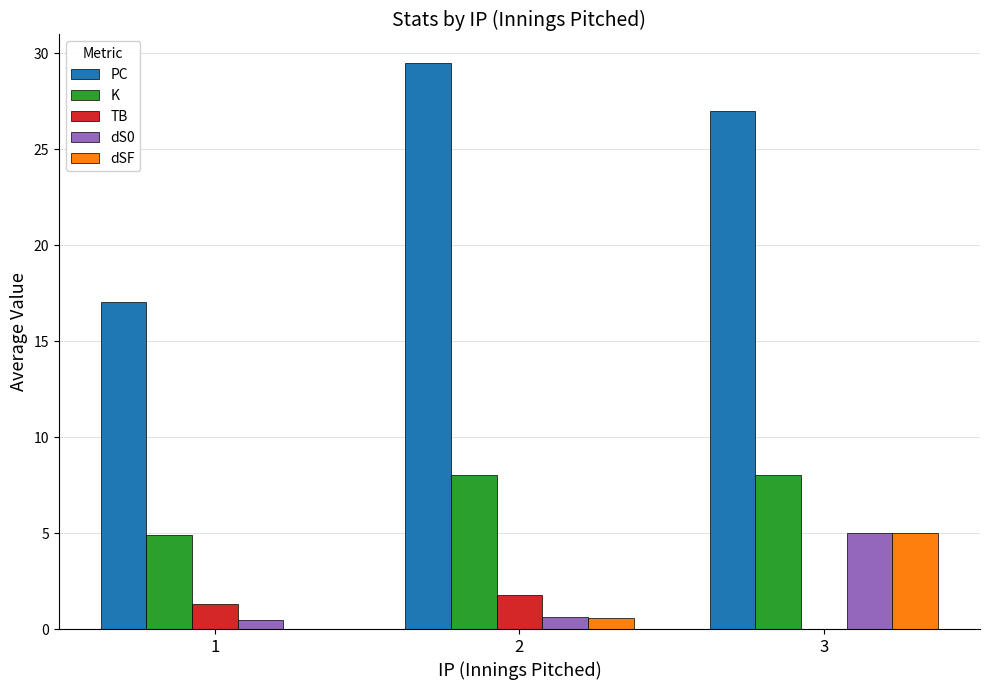

The dSF series shows 5.0 at 3. True or false?

True